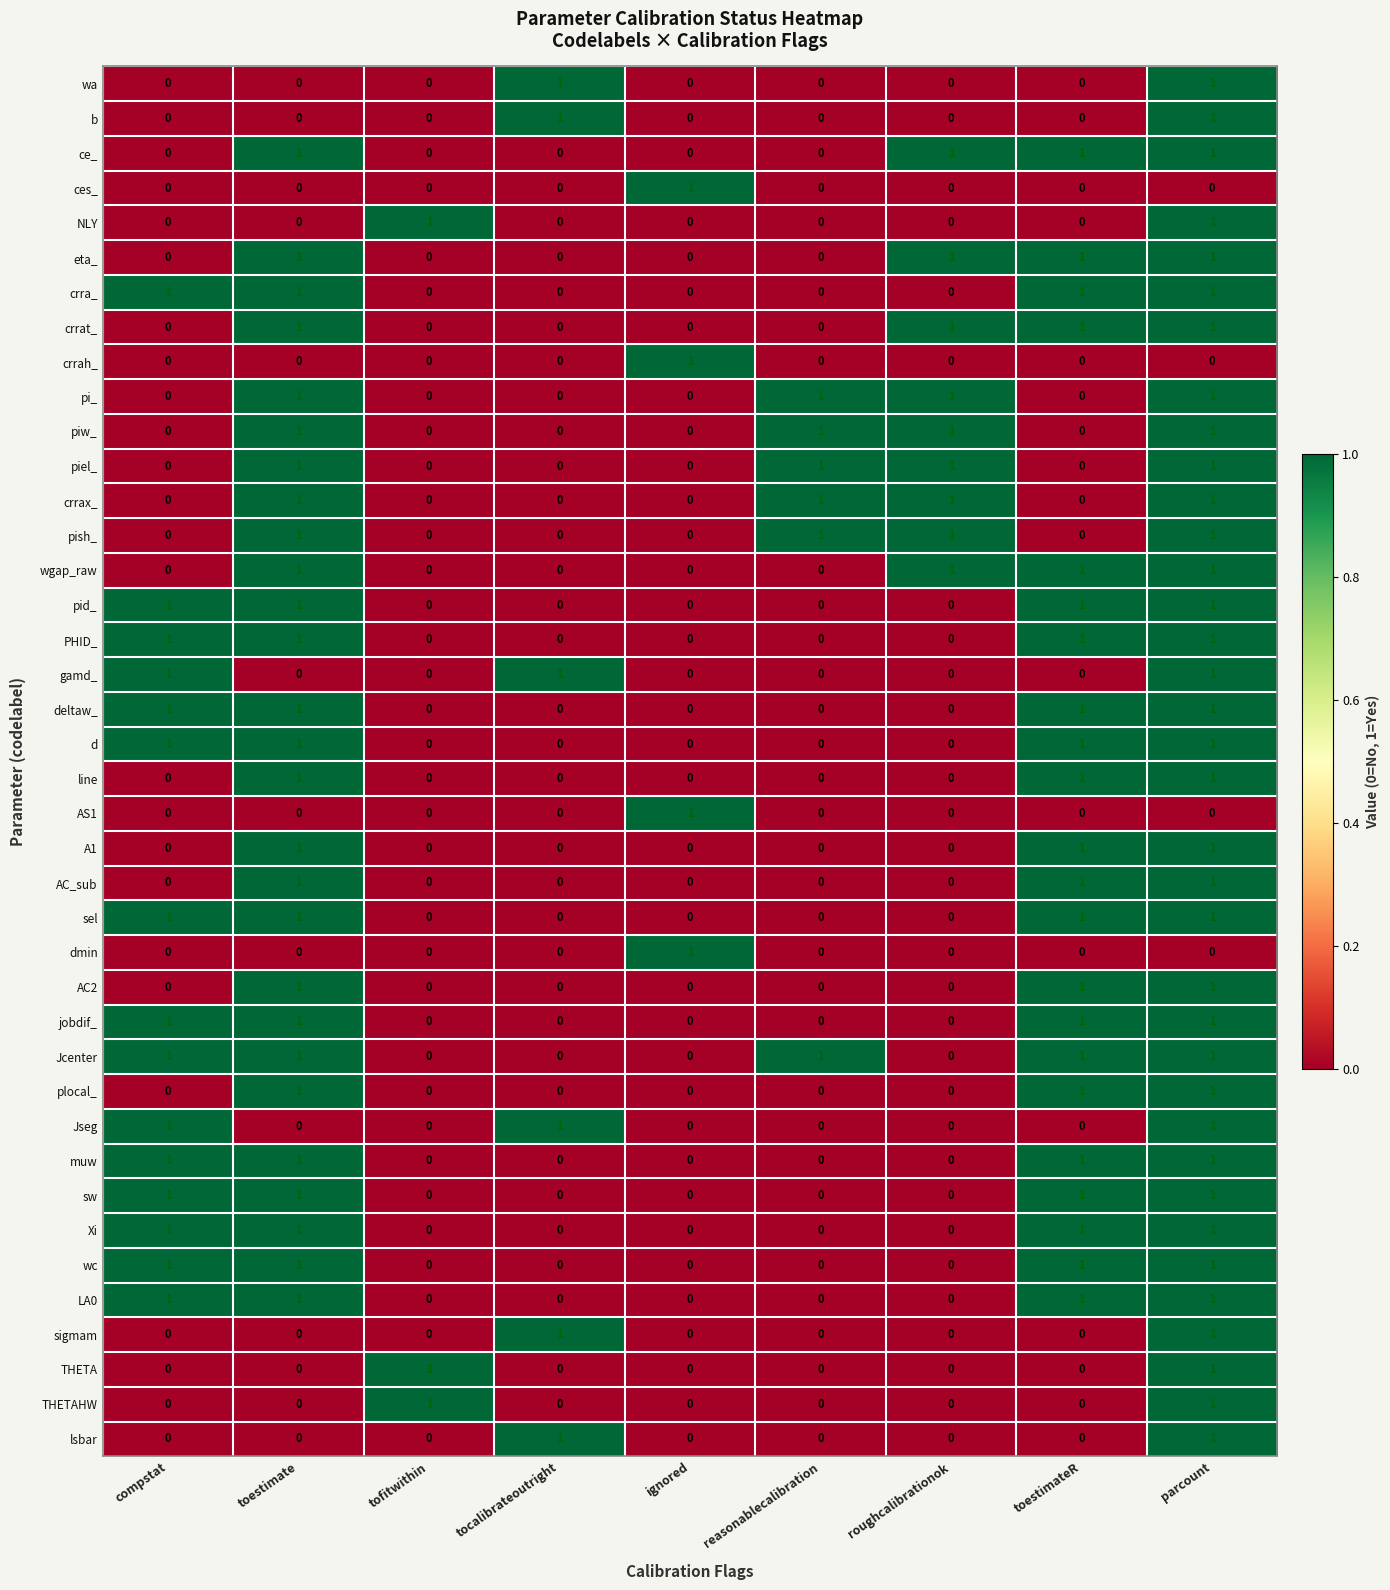

What is the sum of all crra_ values?

4